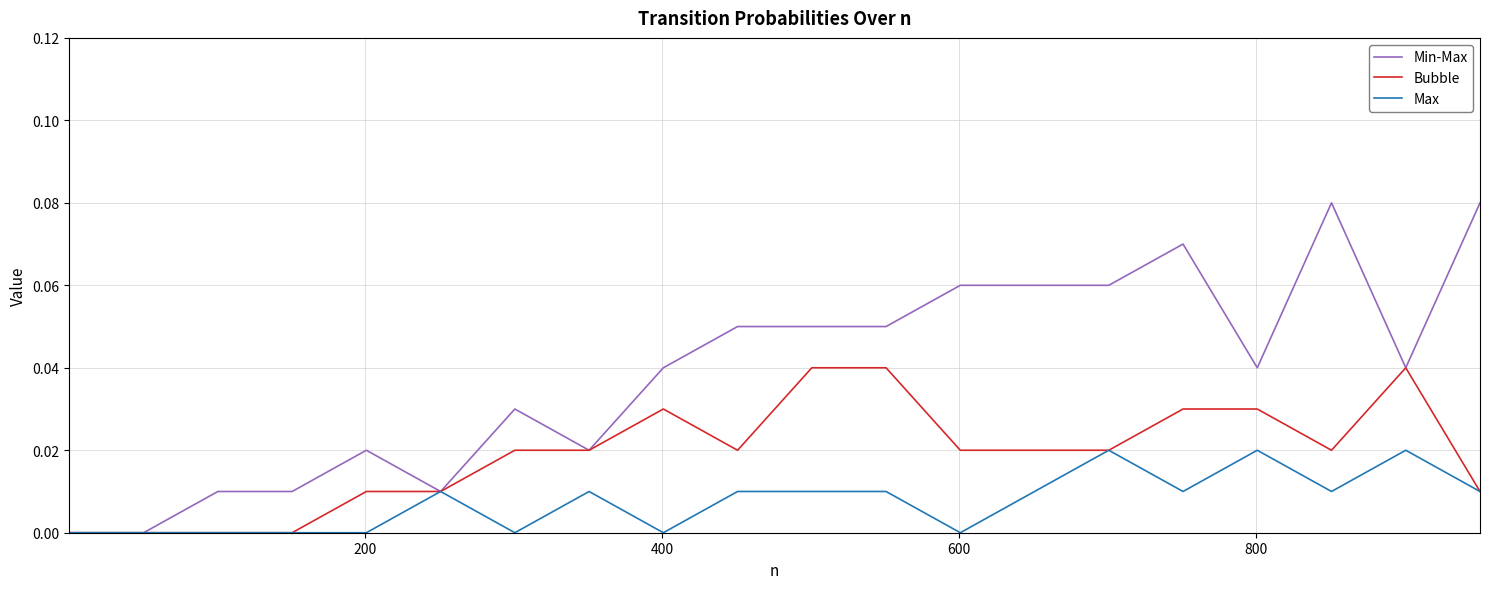

Which series has the largest total across all categories?

Min-Max